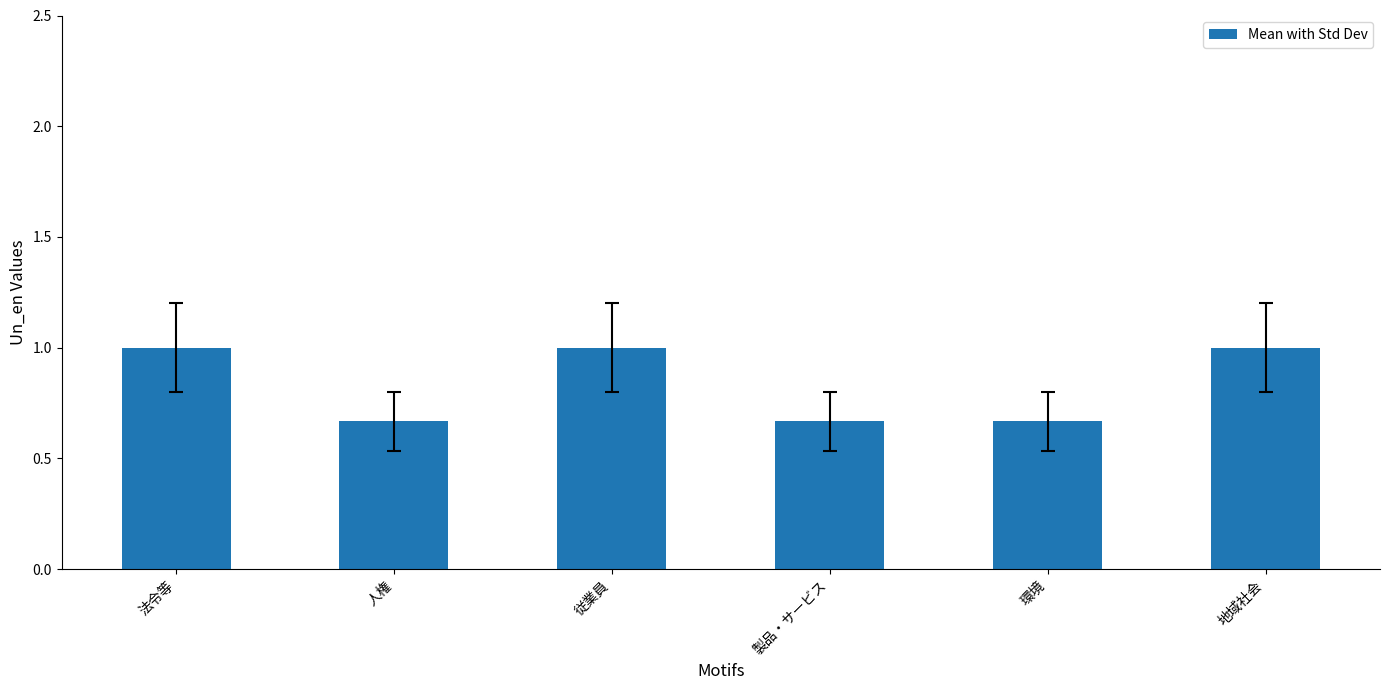

The value at 環境 is 0.2. True or false?

False